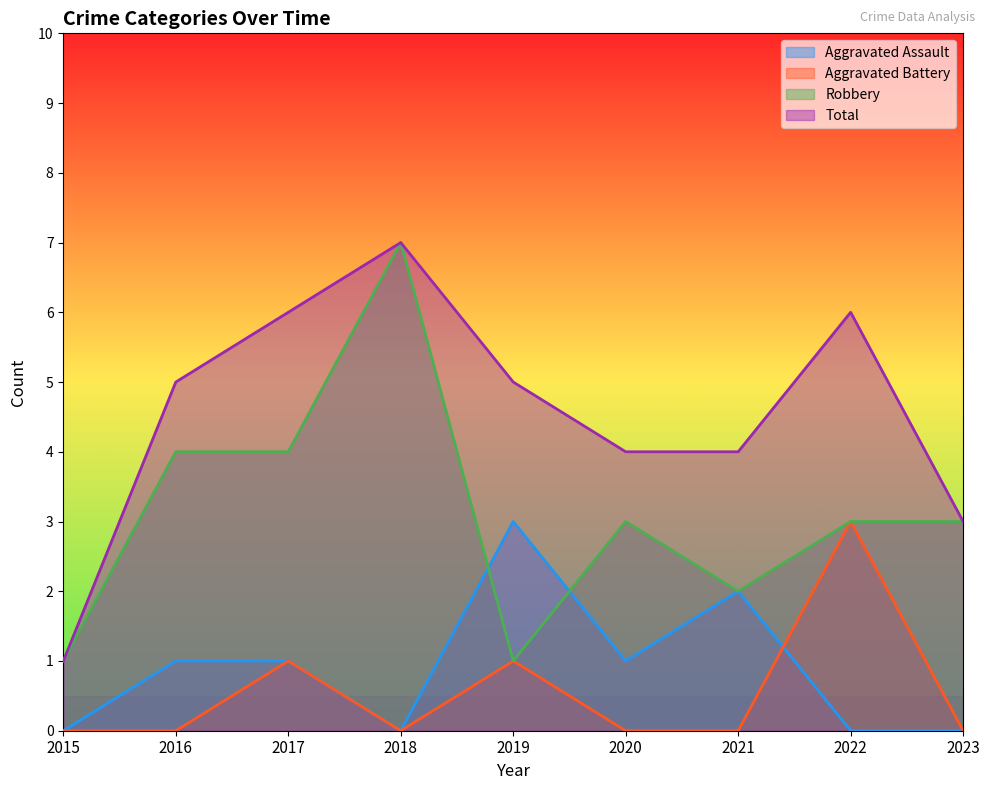

What is the sum of the Aggravated Assault values at 2017 and 2022?

1